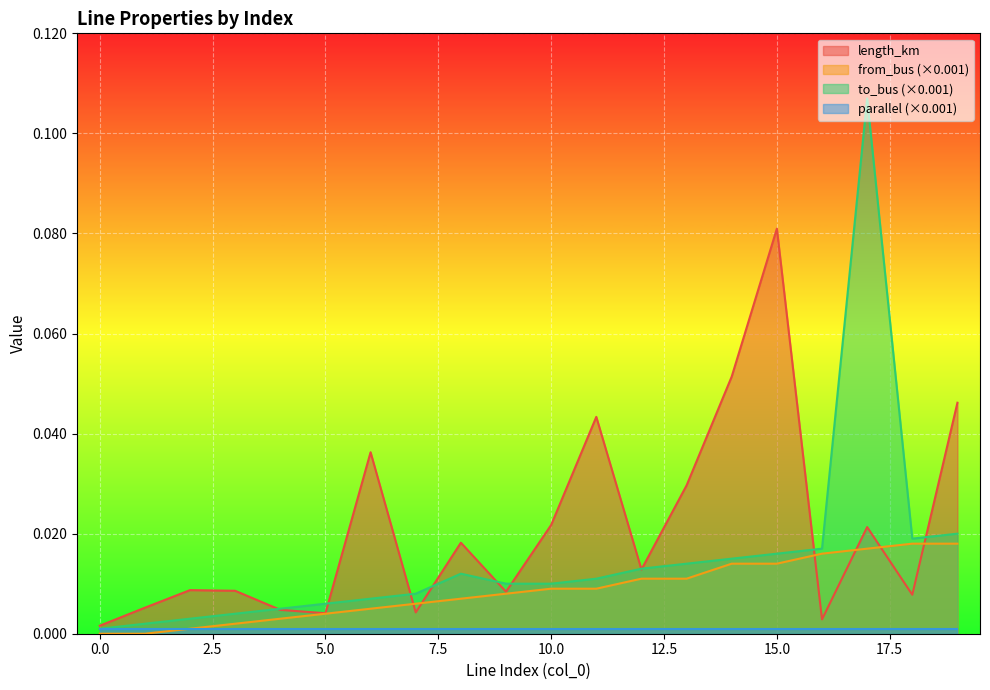

At how many categories does at least one series exceed 0?

20